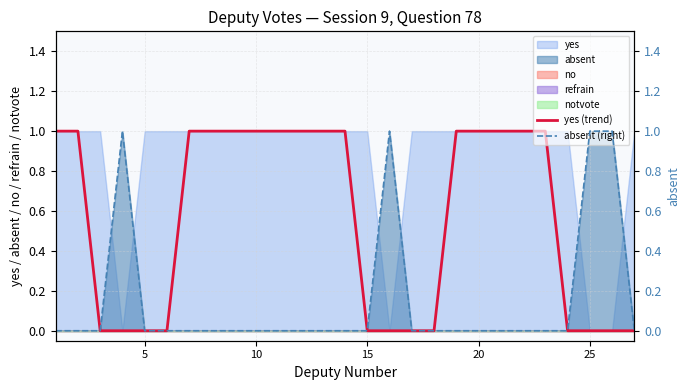

List the series in order of their peak value, highest first.

yes (trend), absent (right)